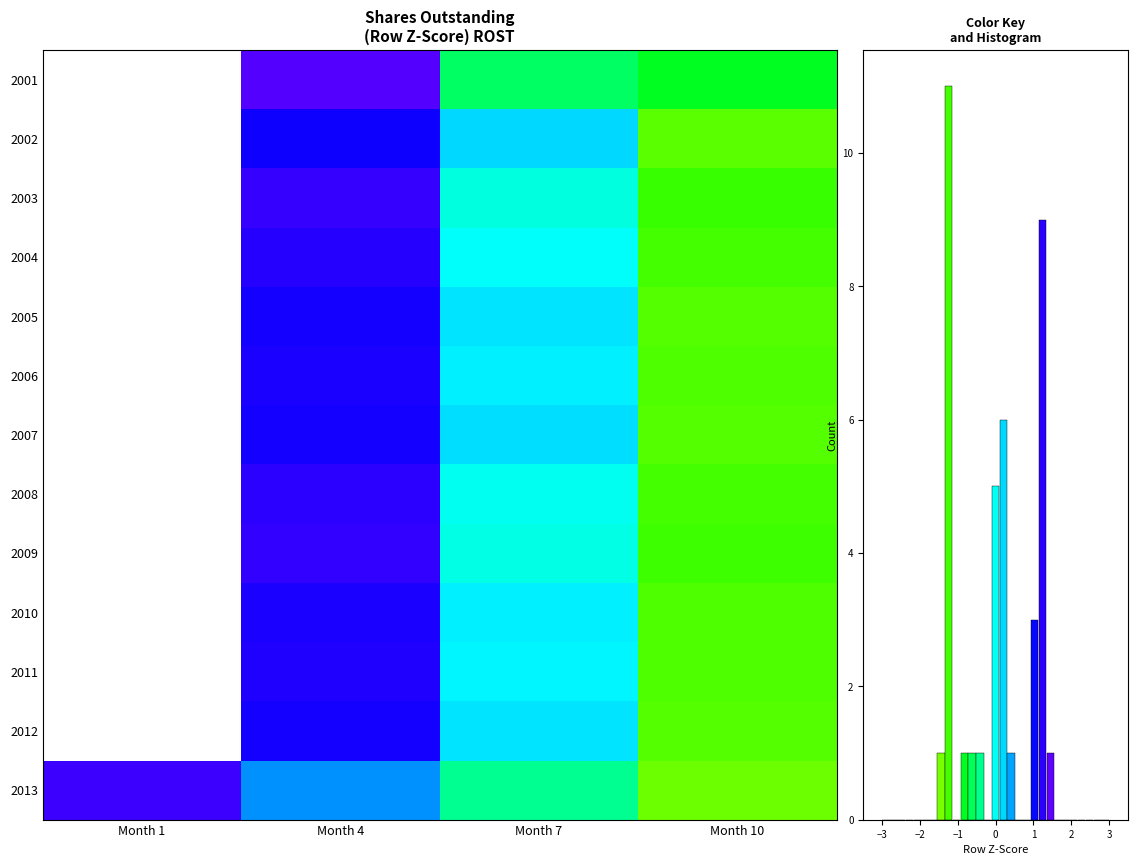

Is it true that 2001 equals -0.9 at Month 7?

False